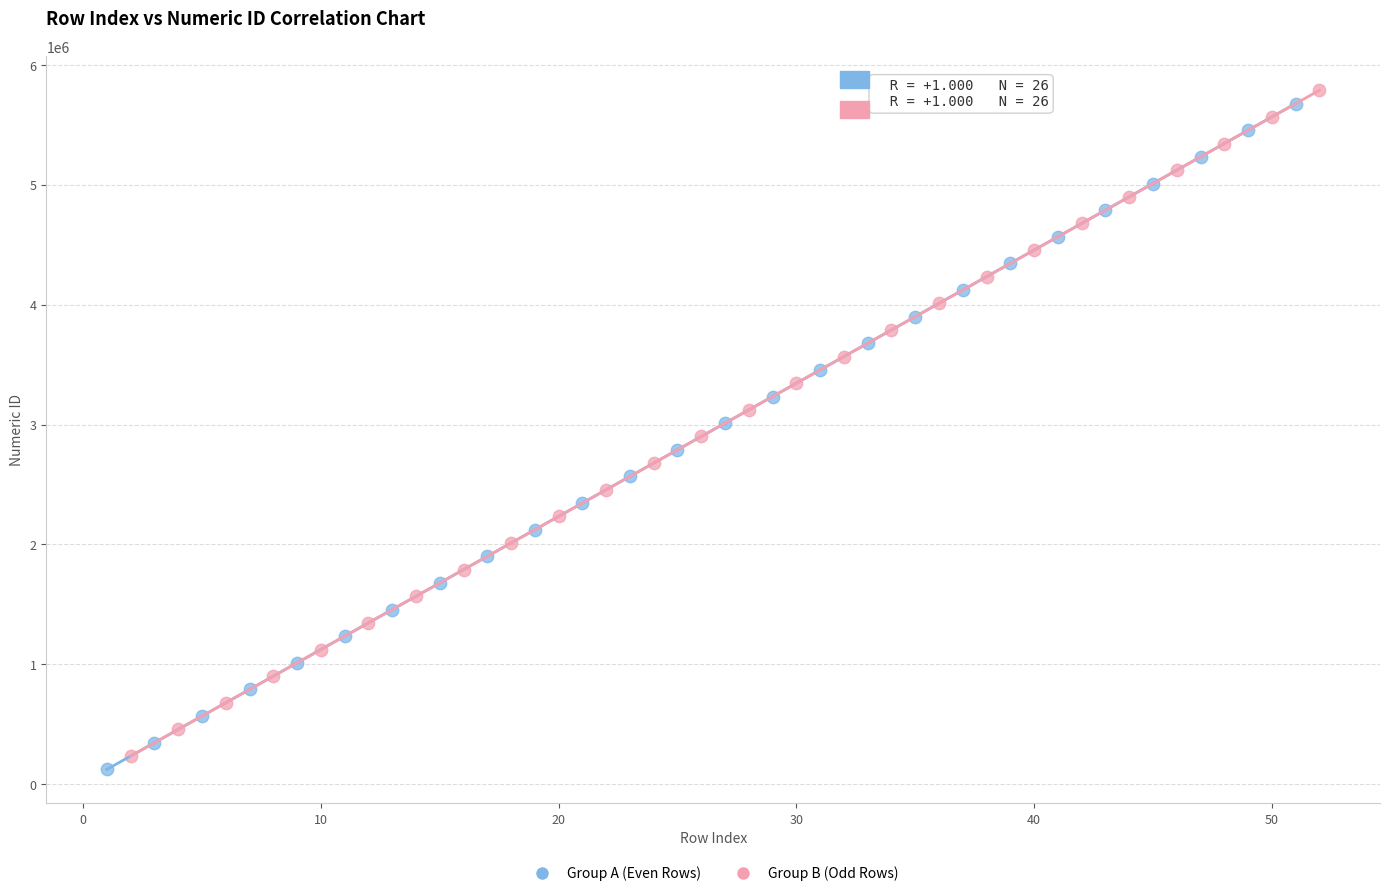

Which series contains the lowest Y value?

Group A (Even Rows)